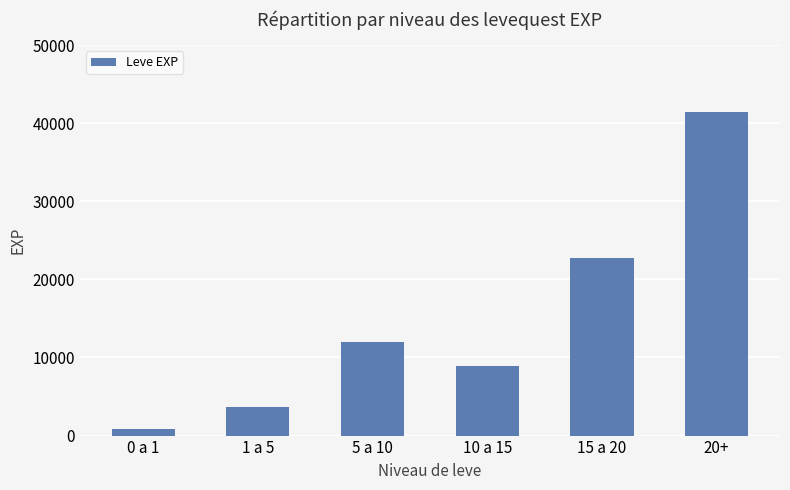

What is the sum of the values at 5 a 10 and 15 a 20?

34820